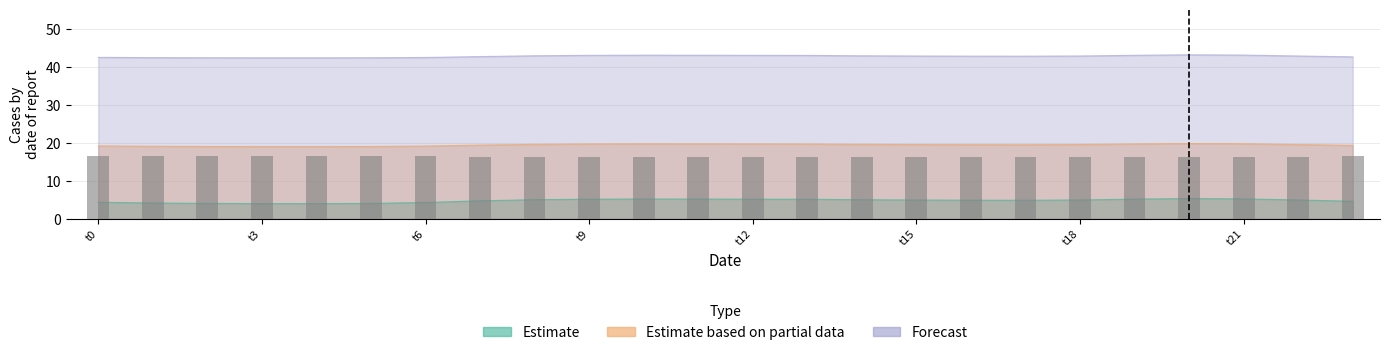

What is the change in value from 10 to 18?

+0.1